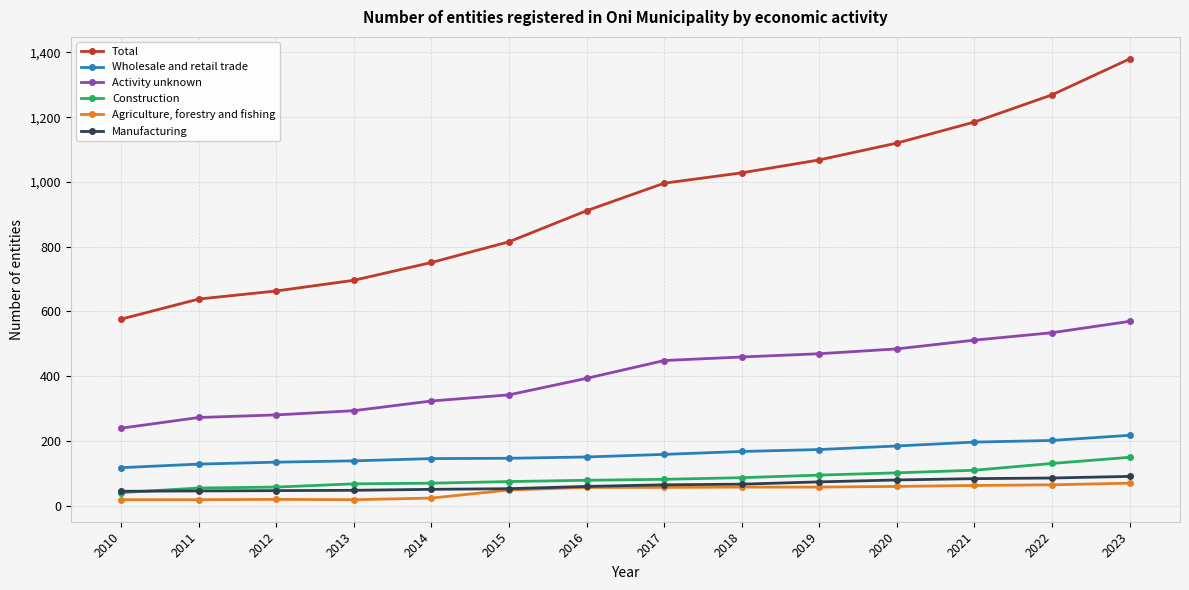

What is the highest value of the Manufacturing series?

90